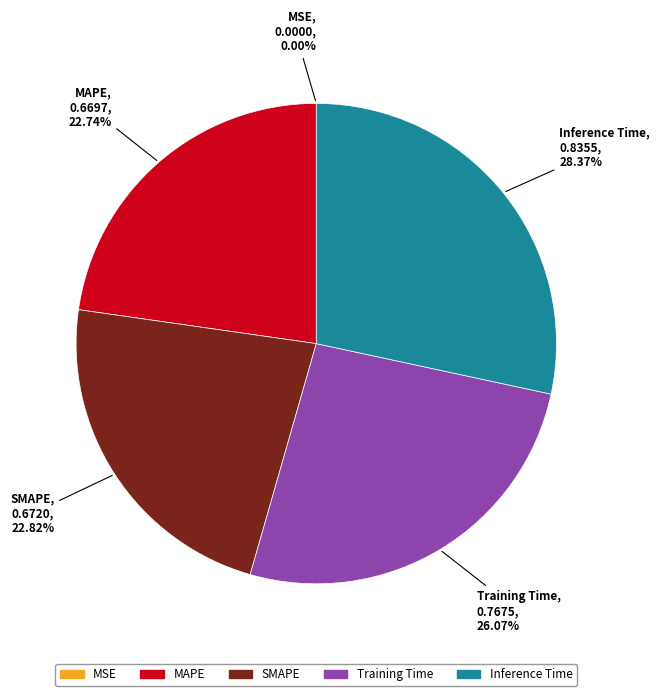

Does Inference Time represent more than half of the total?

No